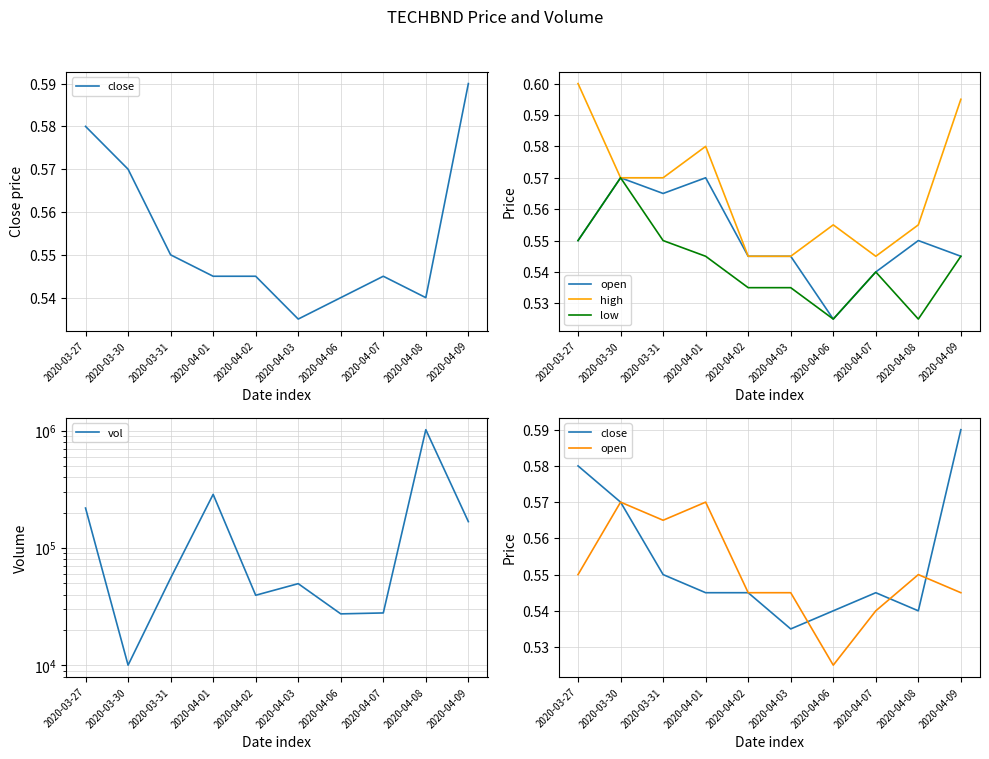

What position from the left is 2020-04-09?

10